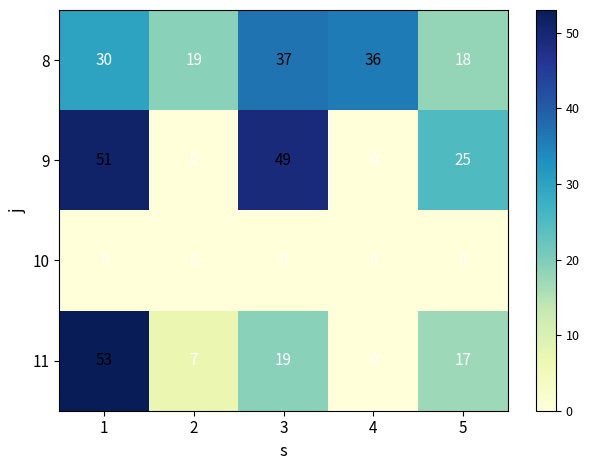

At 3, list the series in order from smallest to largest.

10, 11, 8, 9